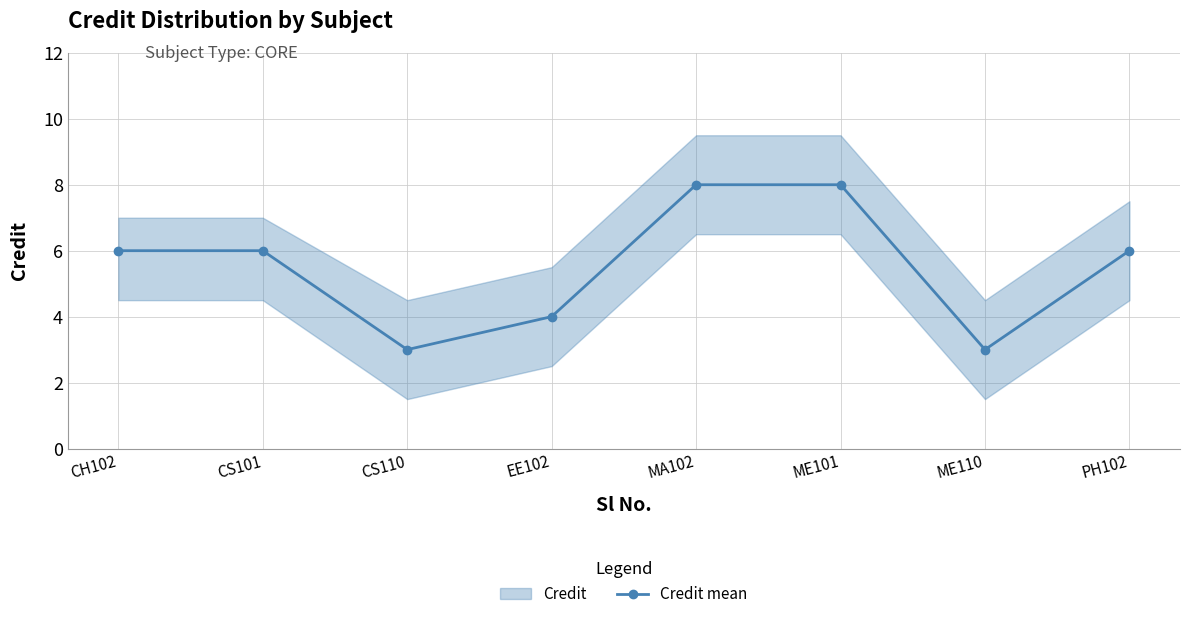

What value does the data have at CS101?

6